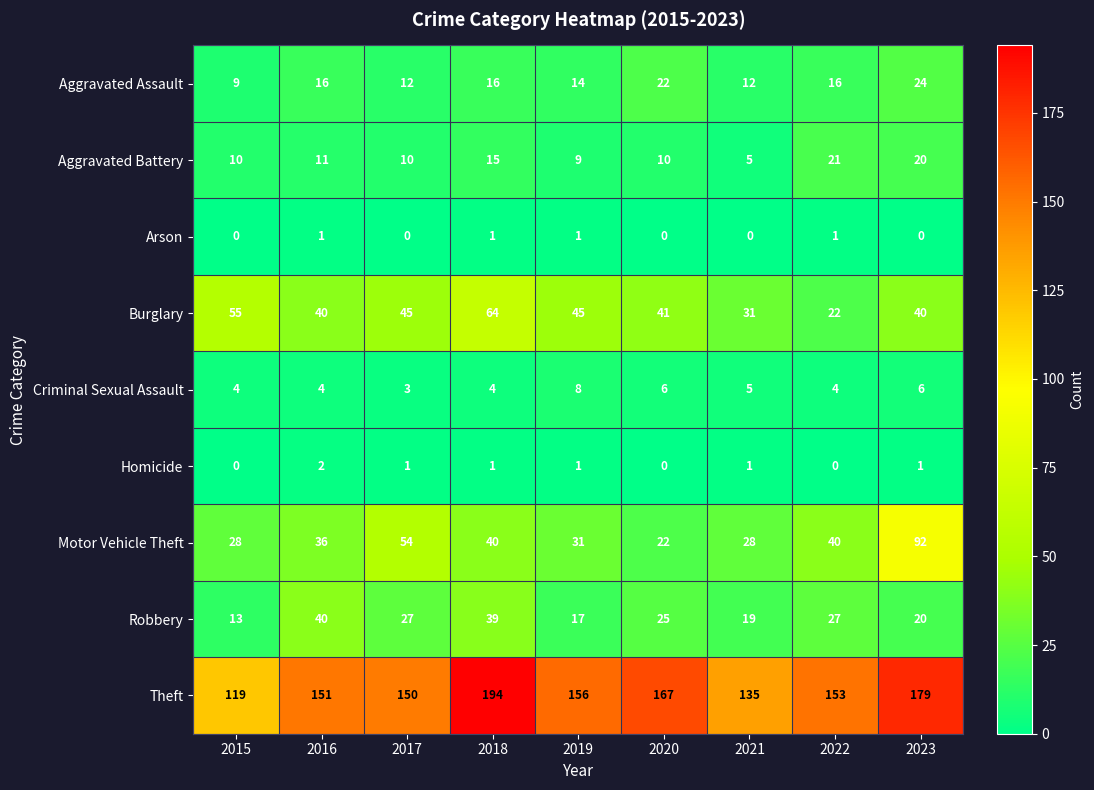

What is the lowest value of the Theft series?

119